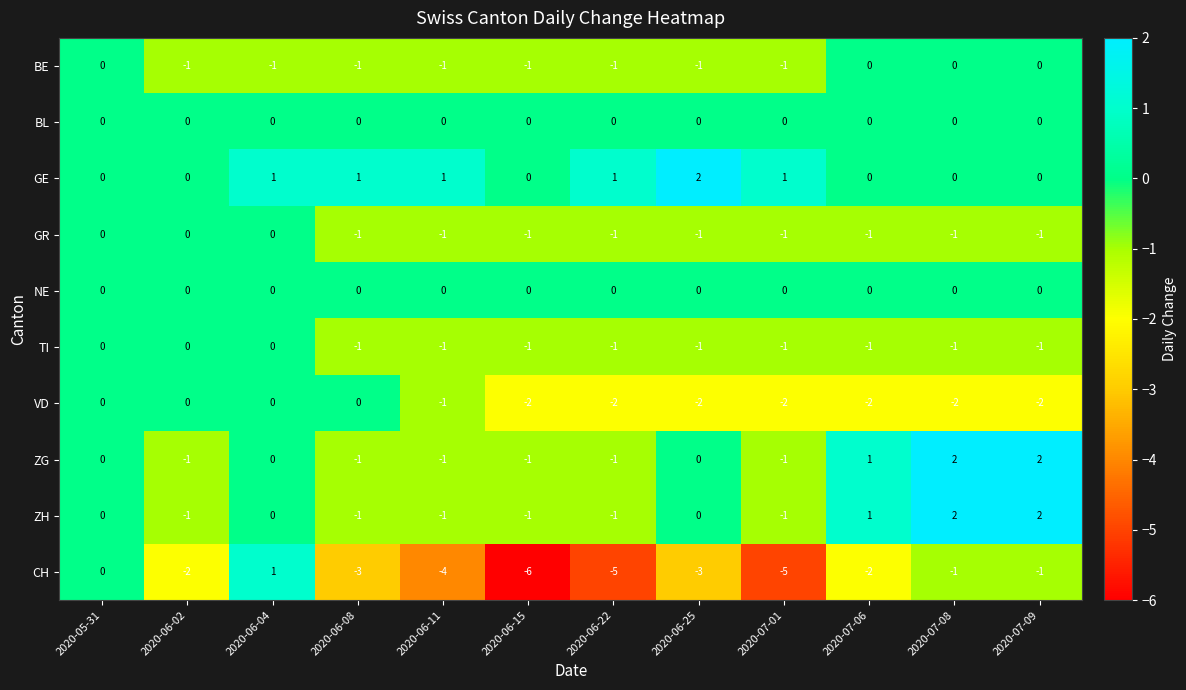

At how many categories does at least one series exceed -1?

12